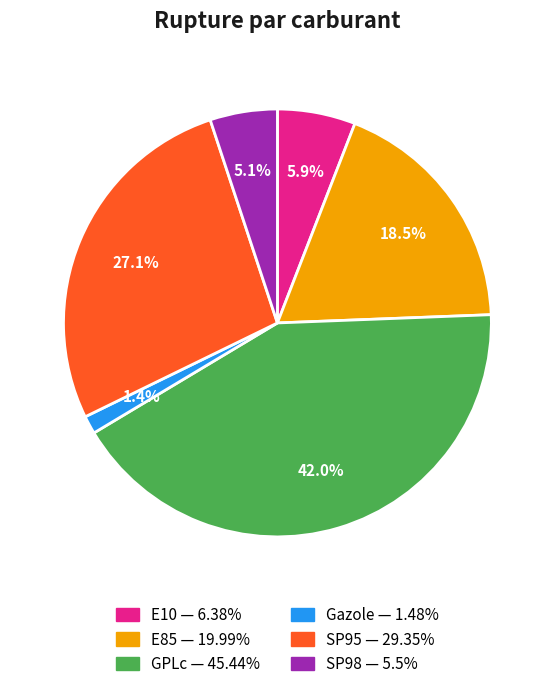

How many slices are in this pie chart?

6